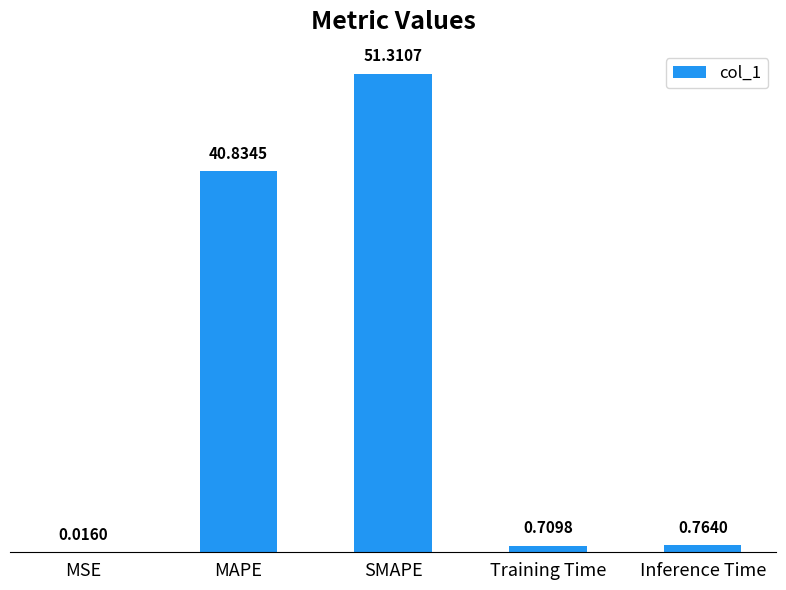

What is the change in value from SMAPE to Inference Time?

-50.5